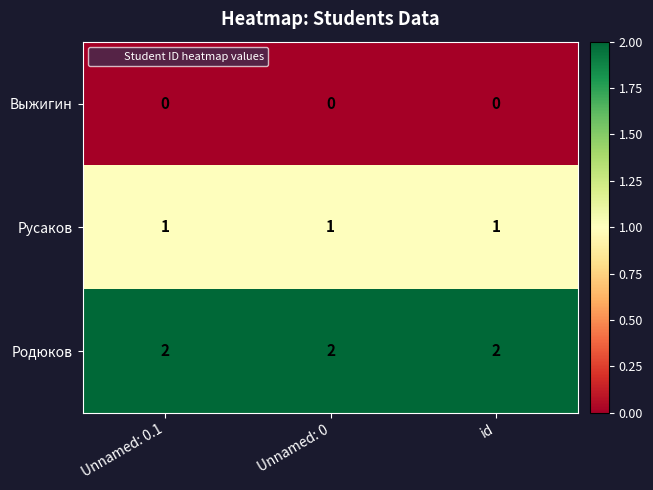

At how many categories does at least one series exceed 1?

3